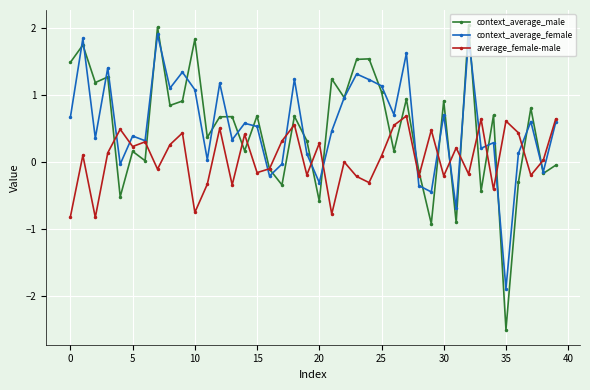

True or false: context_average_male has more than 2 points higher than both neighbors.

True